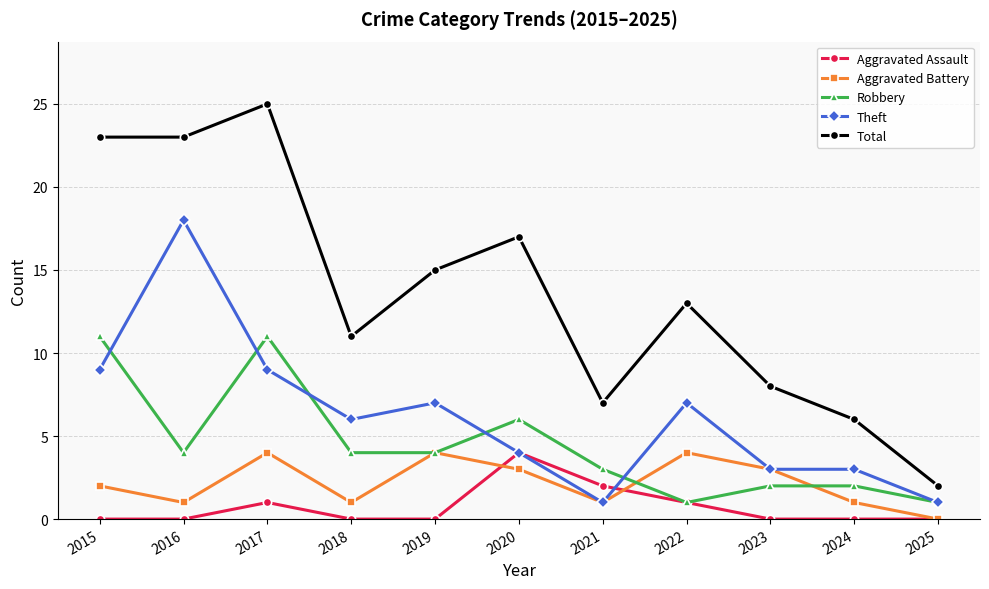

Where is the first local minimum for Aggravated Battery?

2016